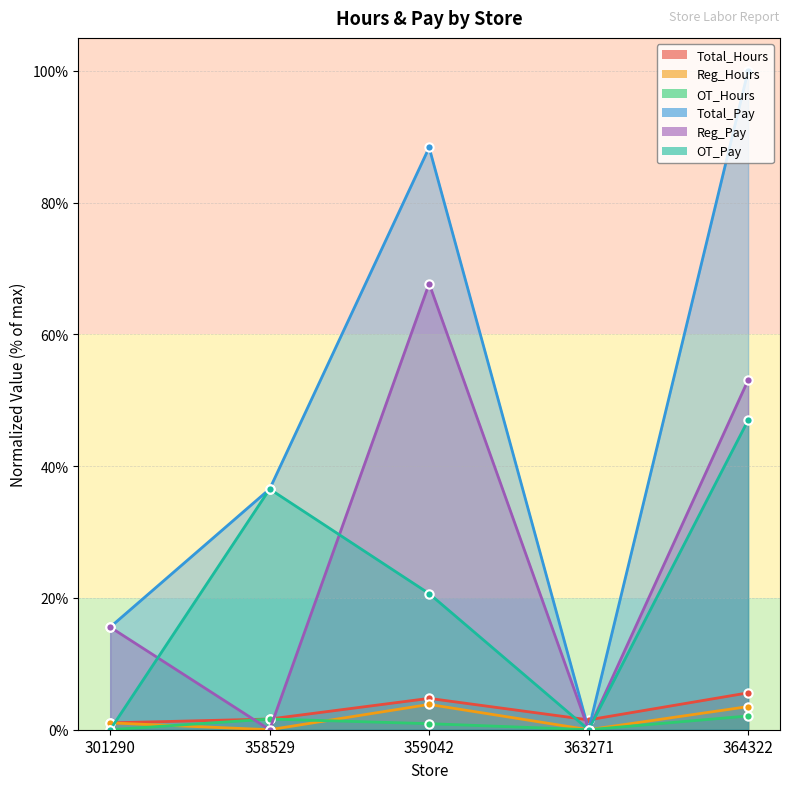

What is the difference between the highest and lowest values at 363271?

1.5